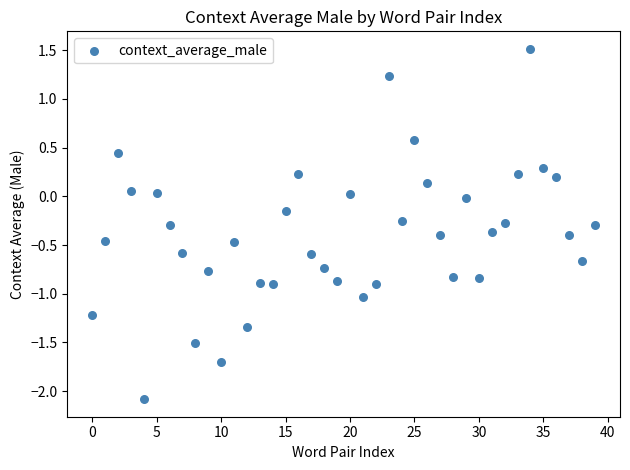

What is the range of Y values (max minus min)?

3.6